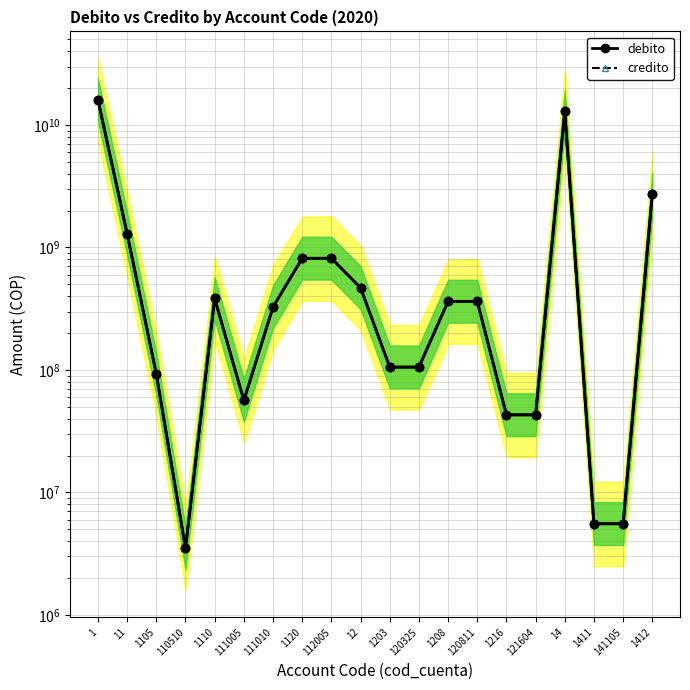

True or false: credito has more than 1 interior local peaks.

False